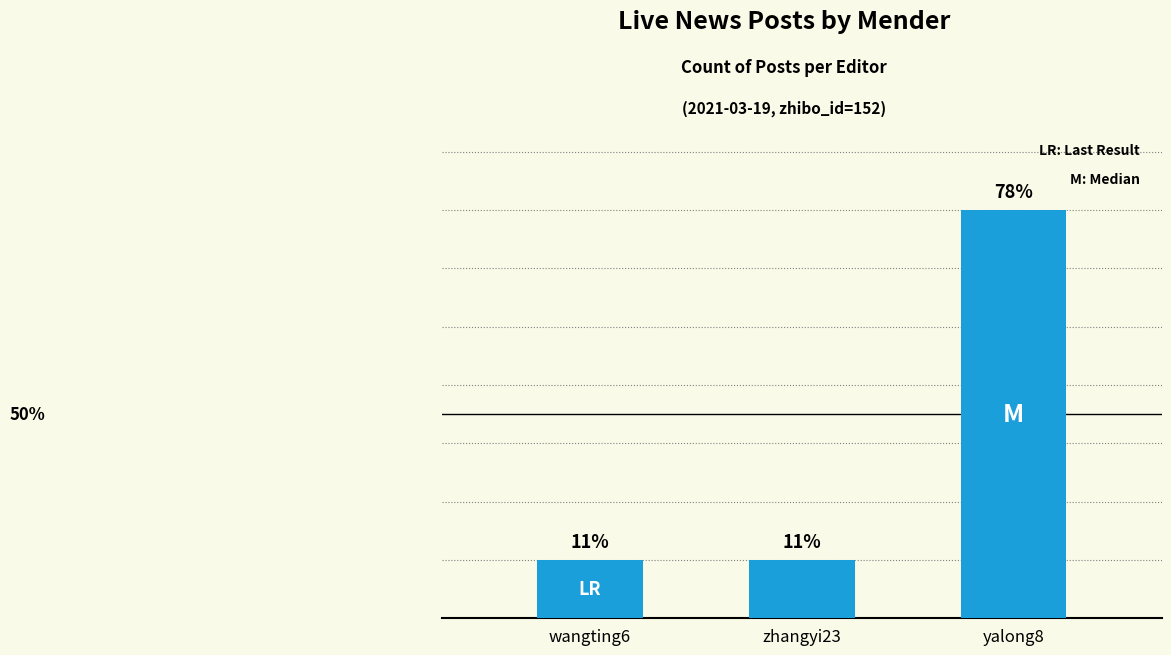

Where is the data nearest to the value 4?

wangting6